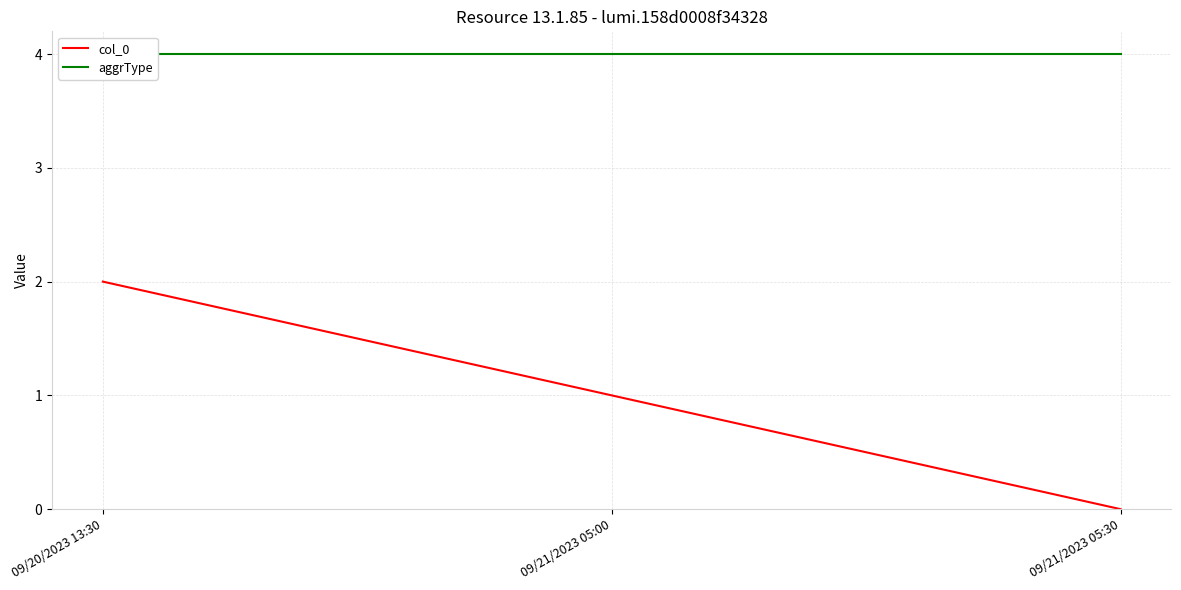

What is the spread (max minus min) of values at 09/20/2023 13:30?

2